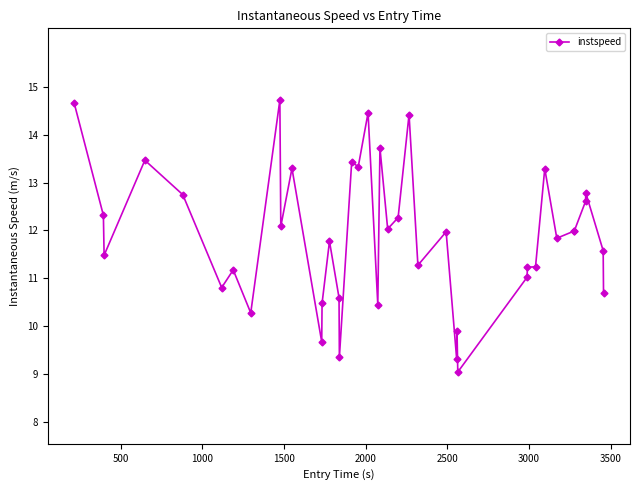

What is the value of the 27th point from the left?

9.3